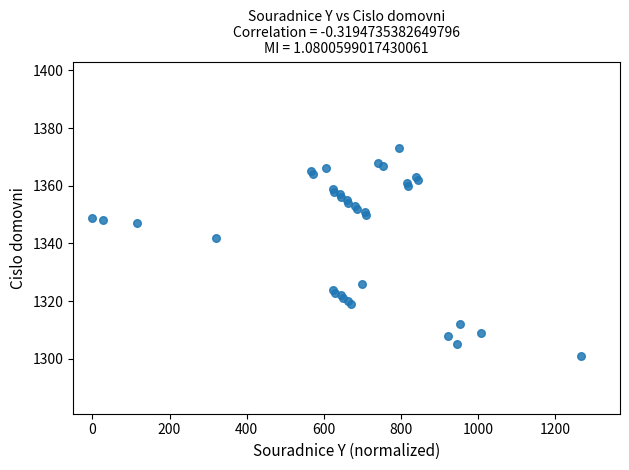

What Y value in the scatter plot is closest to 1337?

1342